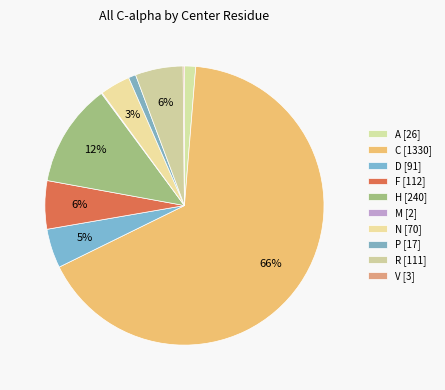

Which category has the biggest portion of the pie?

C (C,C)